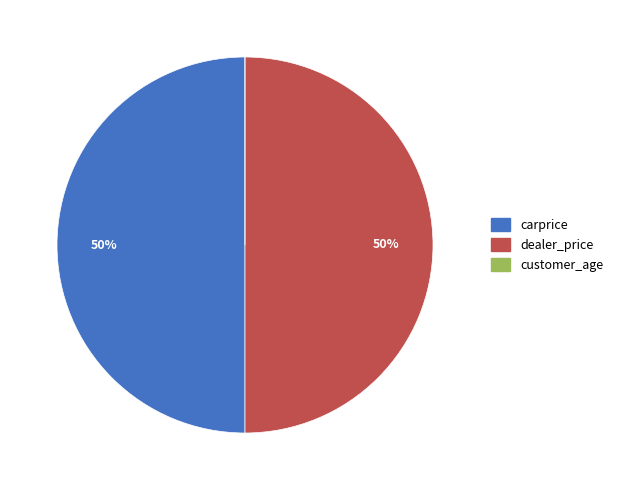

True or false: dealer_price accounts for 61% of the total.

False